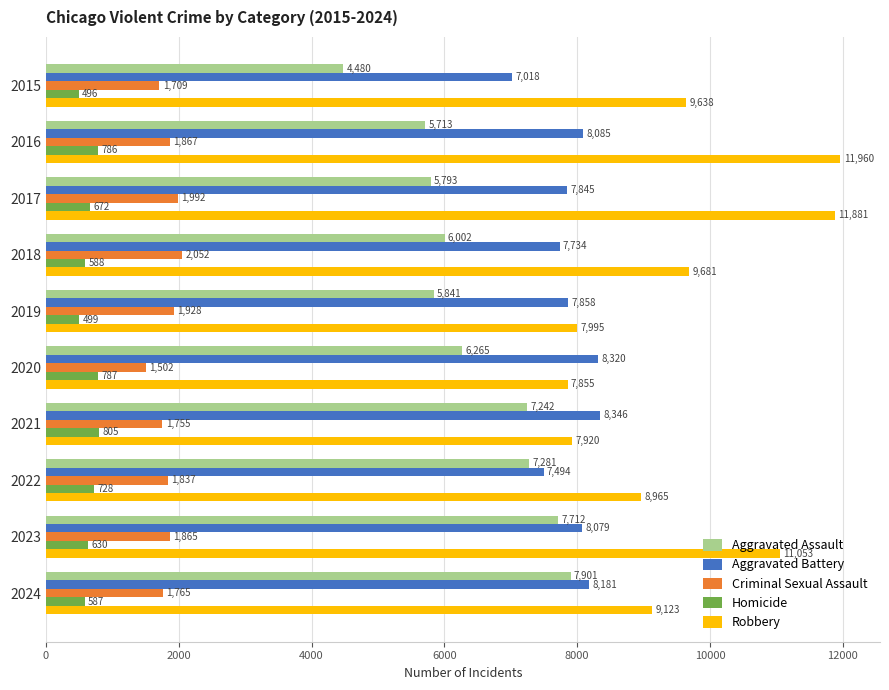

Rank the categories by Aggravated Battery value from highest to lowest.

2021, 2020, 2024, 2016, 2023, 2019, 2017, 2018, 2022, 2015